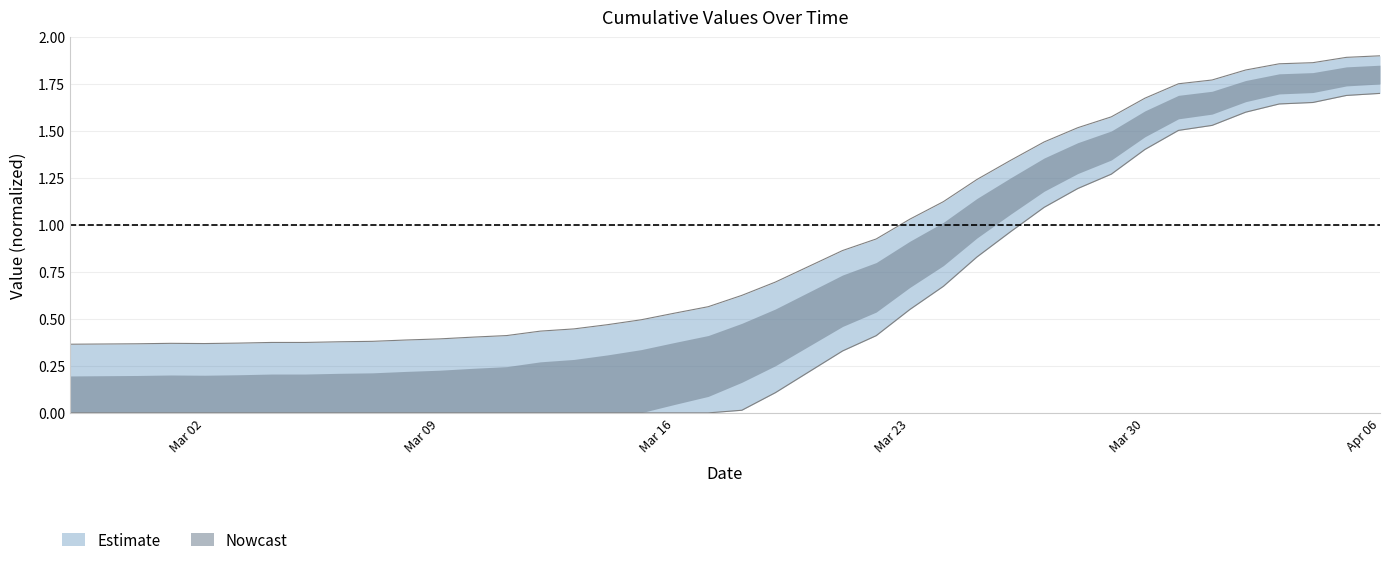

The chart shows a value of 0.2 at Mar 16. True or false?

False